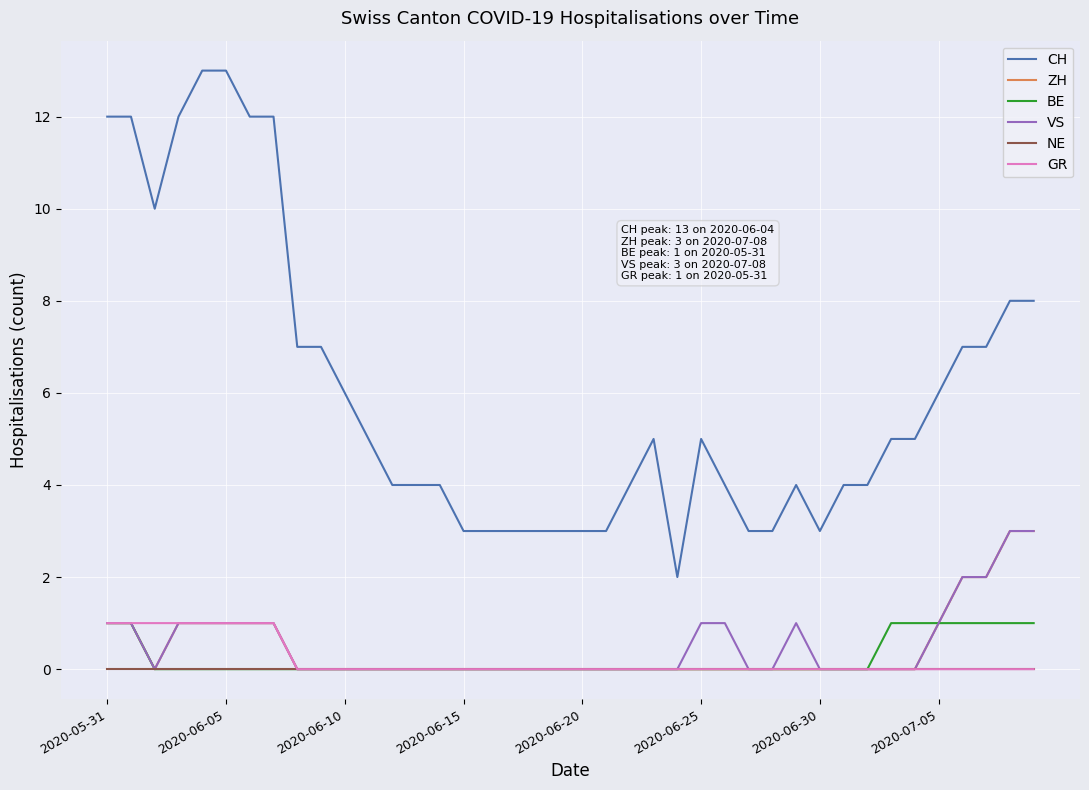

True or false: NE and CH cross at least once.

False